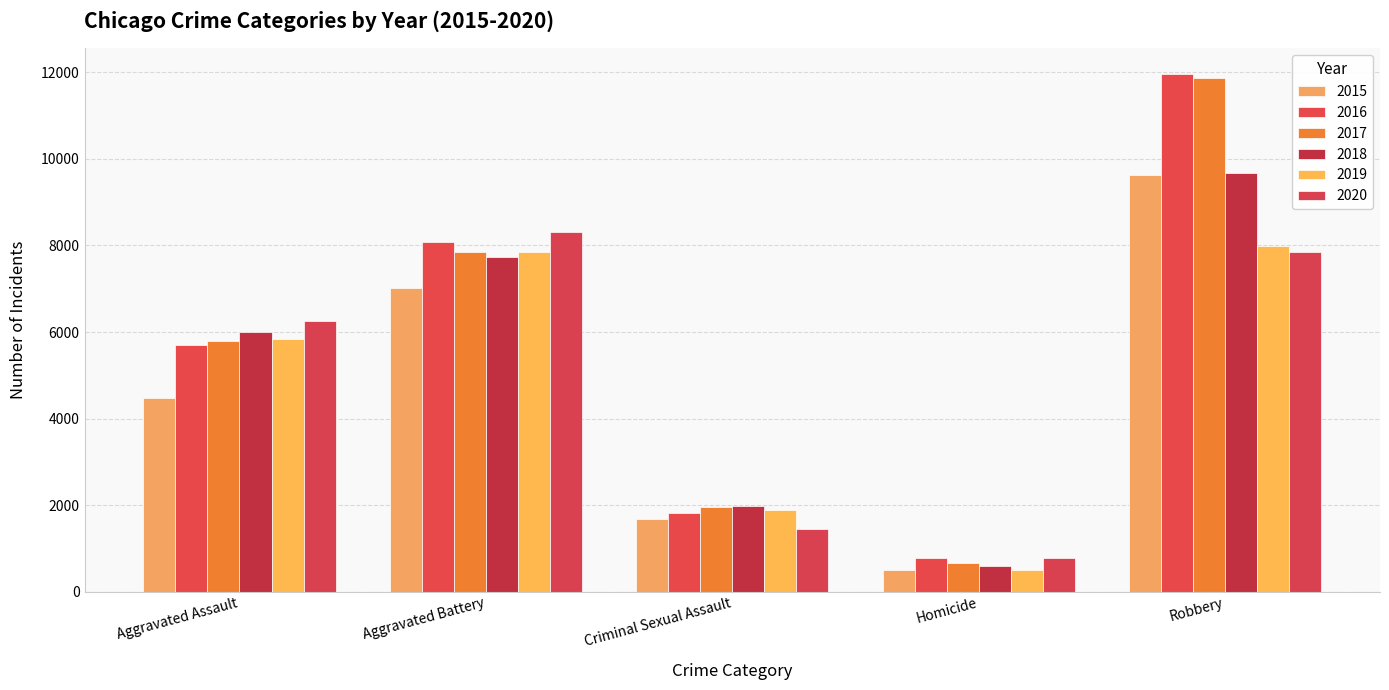

Count the 2015 values in the range 1670 to 7018.

3